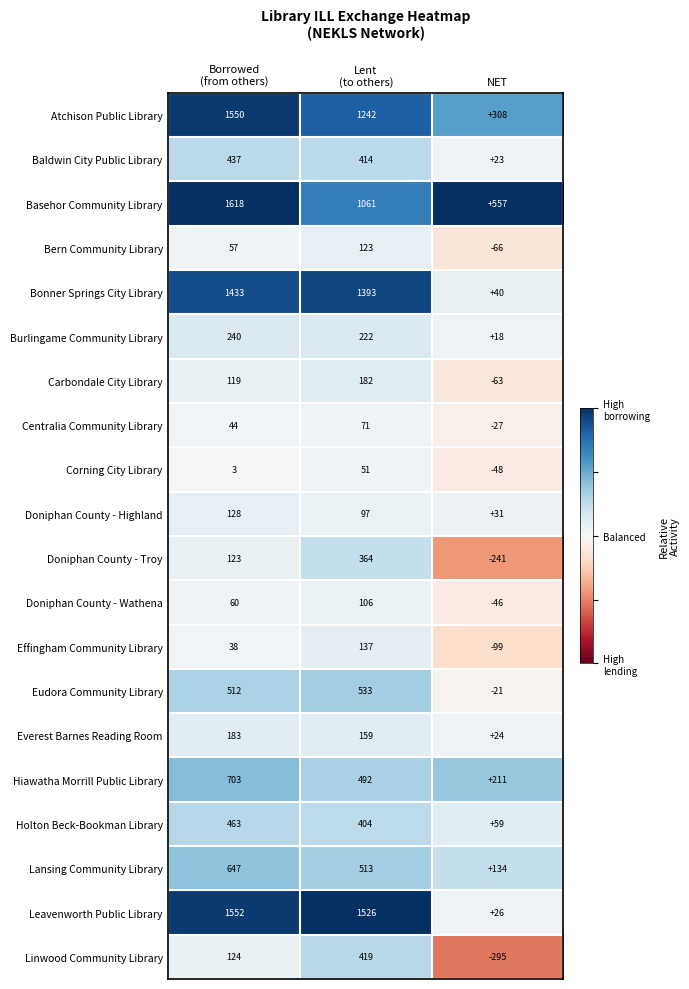

List the series in order of their peak value, lowest first.

Corning City Library, Centralia Community Library, Doniphan County - Wathena, Bern Community Library, Doniphan County - Highland, Effingham Community Library, Carbondale City Library, Everest Barnes Reading Room, Burlingame Community Library, Doniphan County - Troy, Linwood Community Library, Baldwin City Public Library, Holton Beck-Bookman Library, Eudora Community Library, Lansing Community Library, Hiawatha Morrill Public Library, Bonner Springs City Library, Atchison Public Library, Leavenworth Public Library, Basehor Community Library